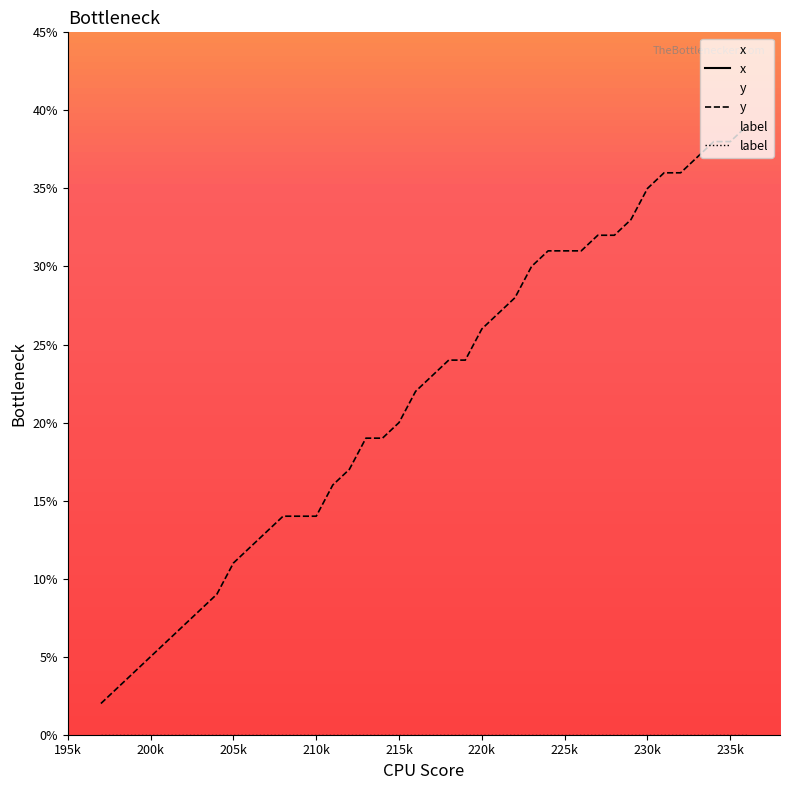

What is the maximum value for y?

39